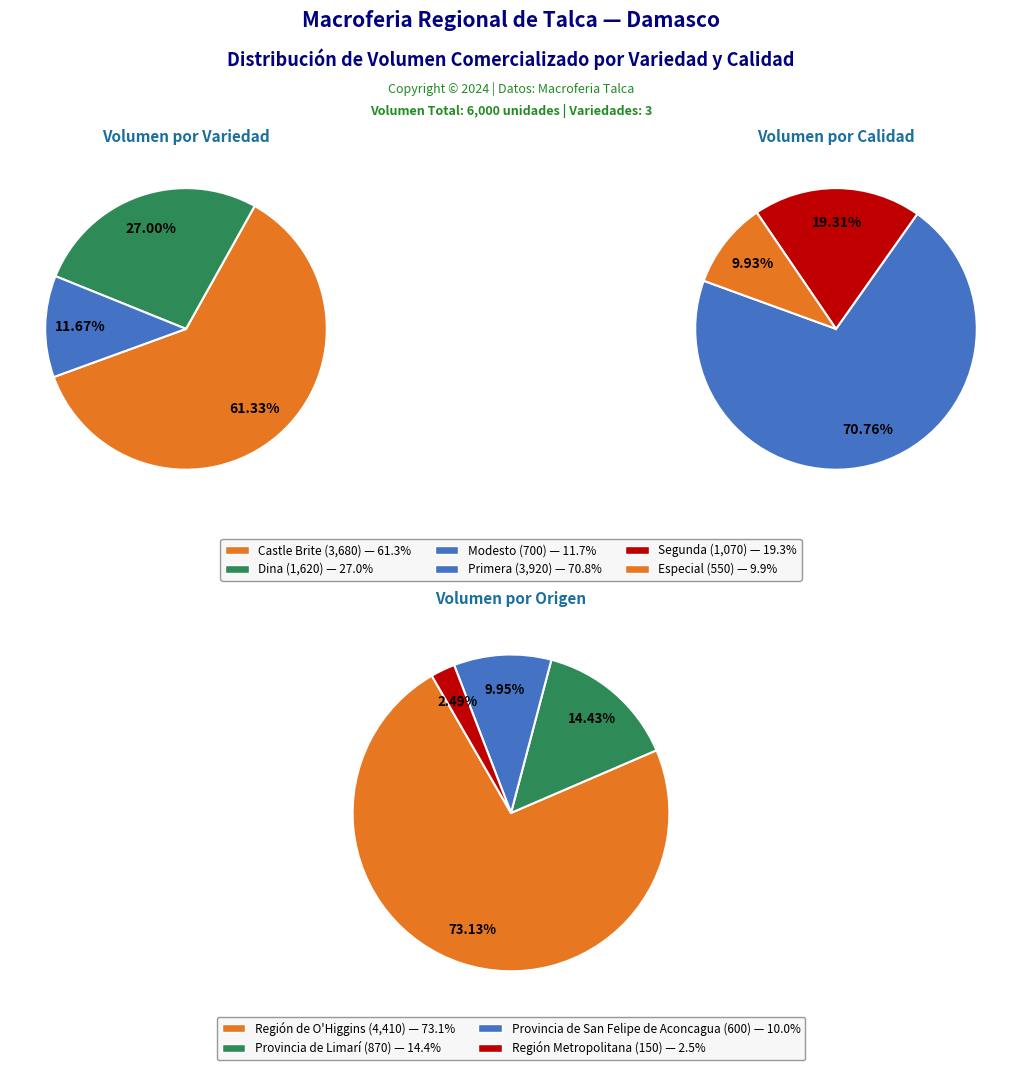

To the nearest percent, what is the average slice percentage?

33%